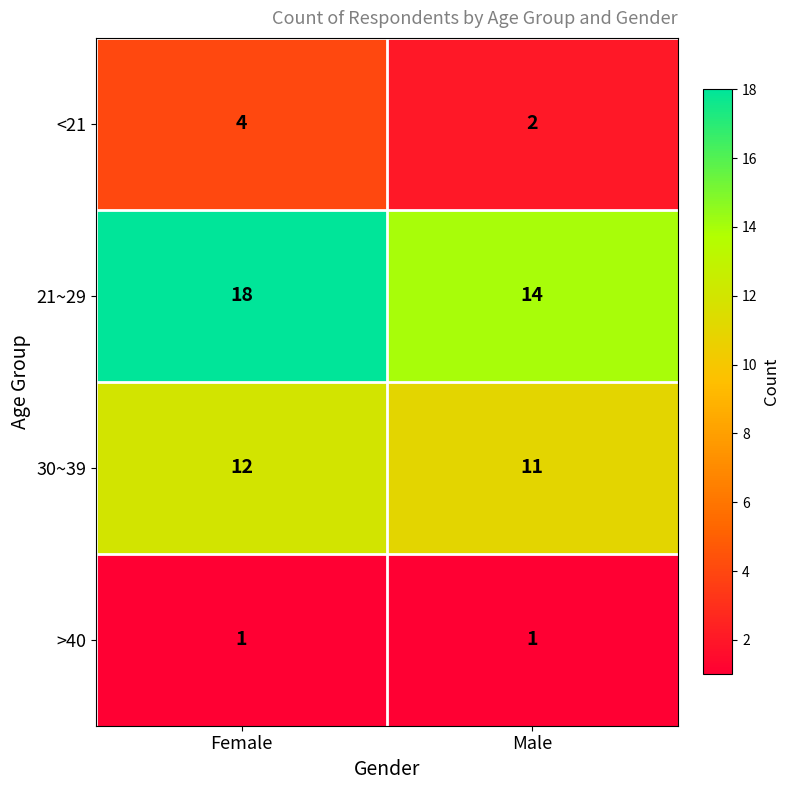

Between Female and Male, which series saw the biggest shift?

21~29